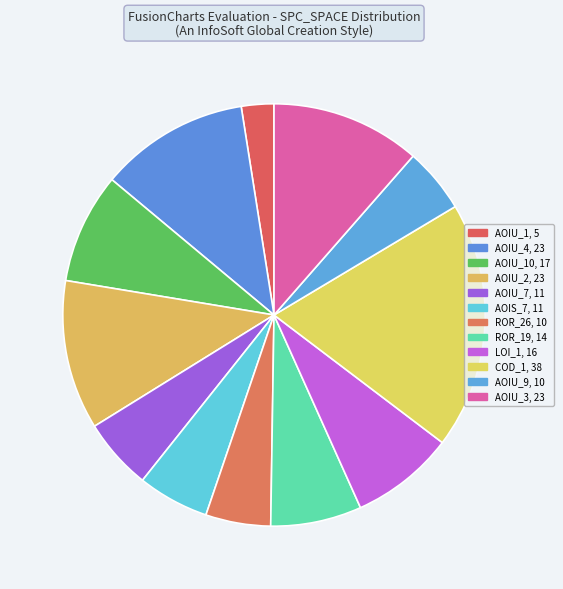

How many segments does this pie chart have?

12